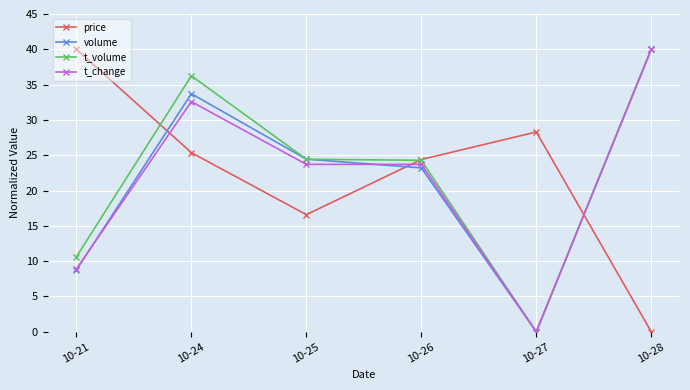

What is the maximum value for price?

40.0